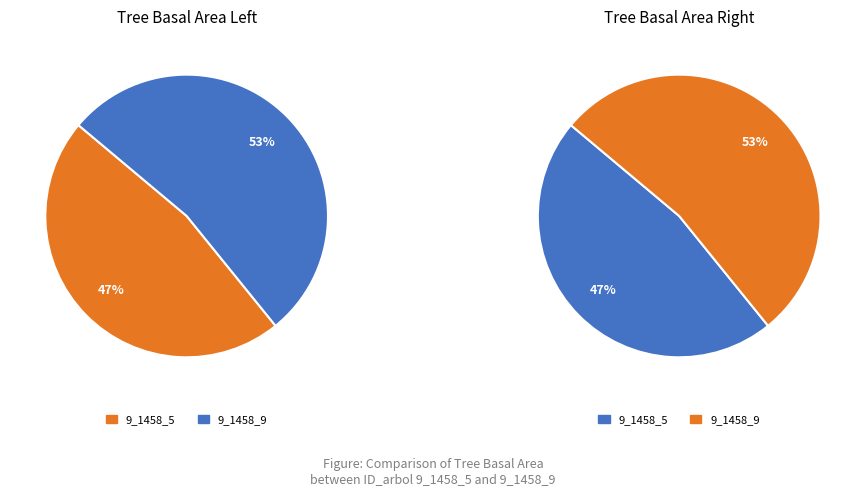

How many slices are in this pie chart?

2